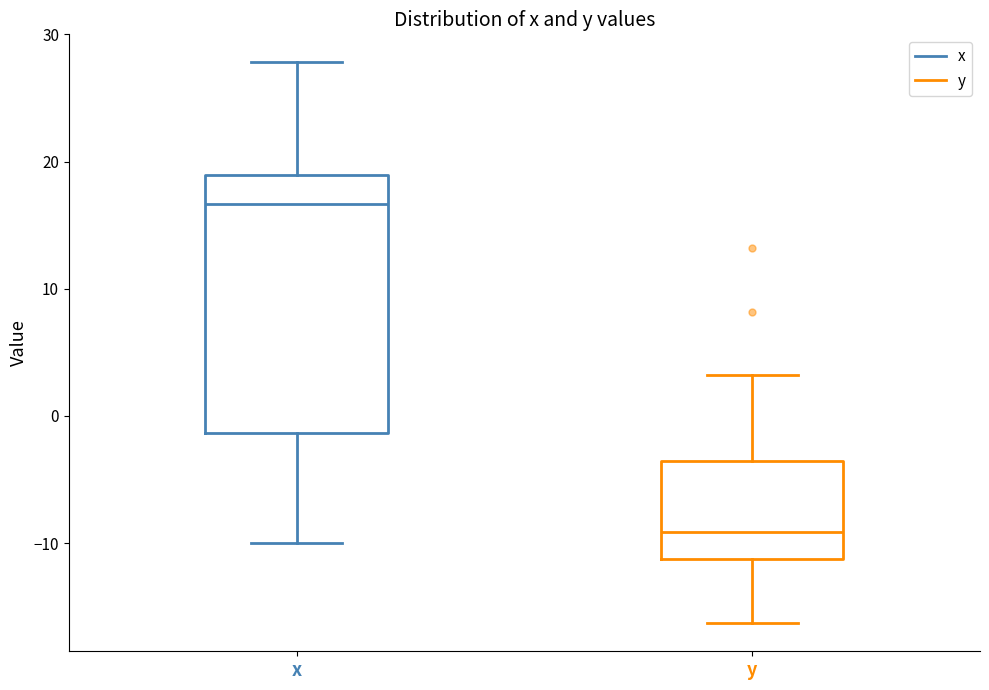

Which box is the tallest, from its lower edge to its upper edge?

x